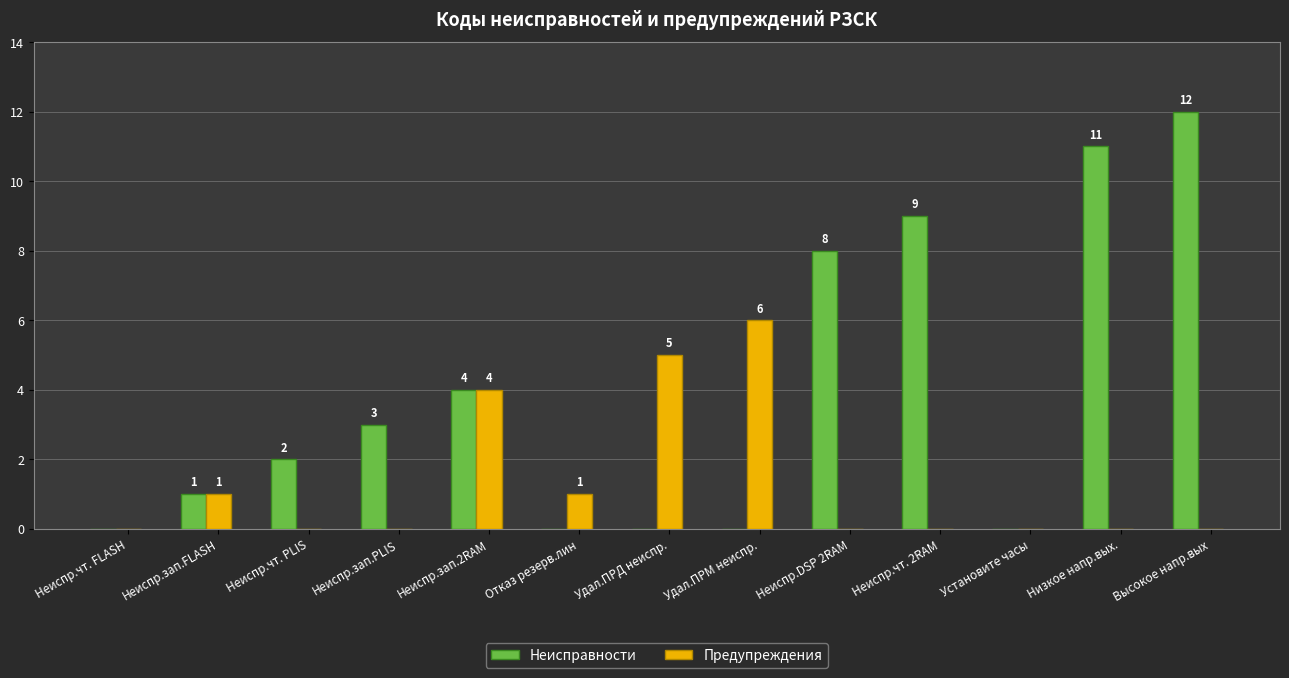

At which category is the sum across all series the highest?

Высокое напр.вых